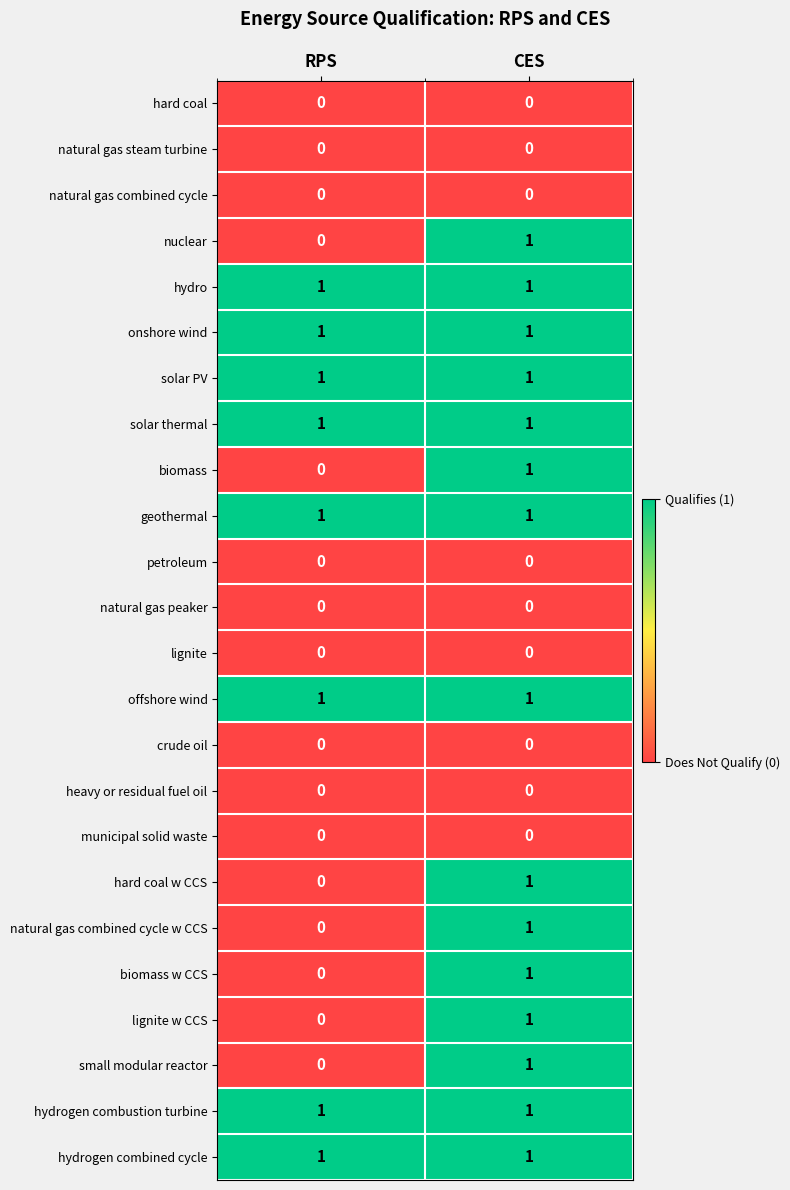

List the labels in order of natural gas combined cycle w CCS value, largest first.

CES, RPS